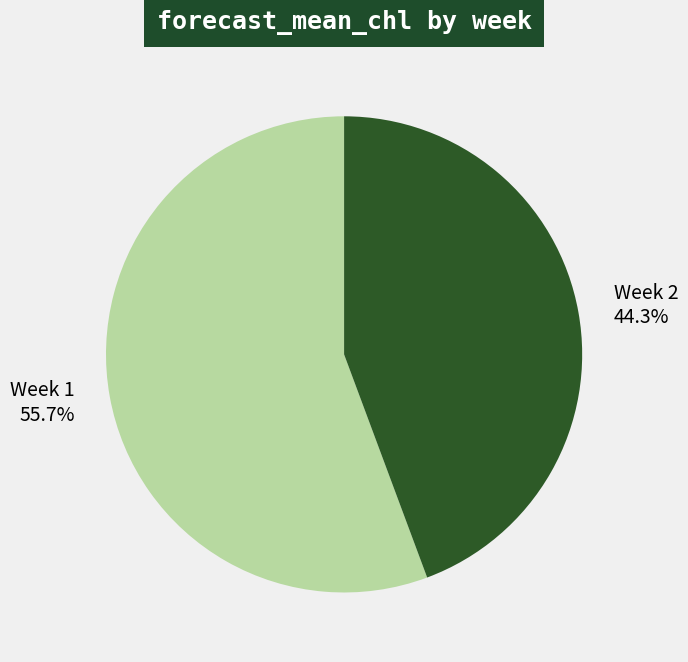

Rank the categories by value from highest to lowest.

Week 1, Week 2